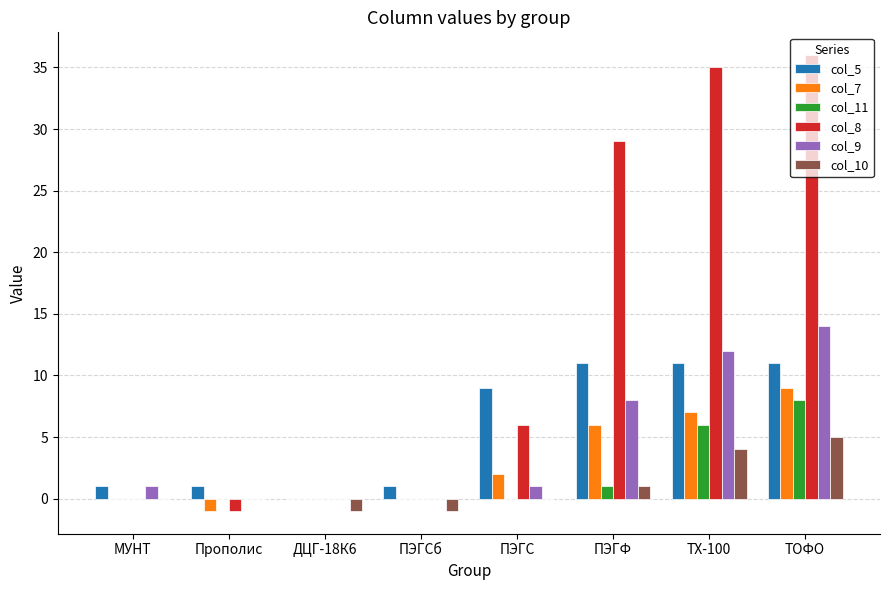

How many categories are shown in the chart?

8